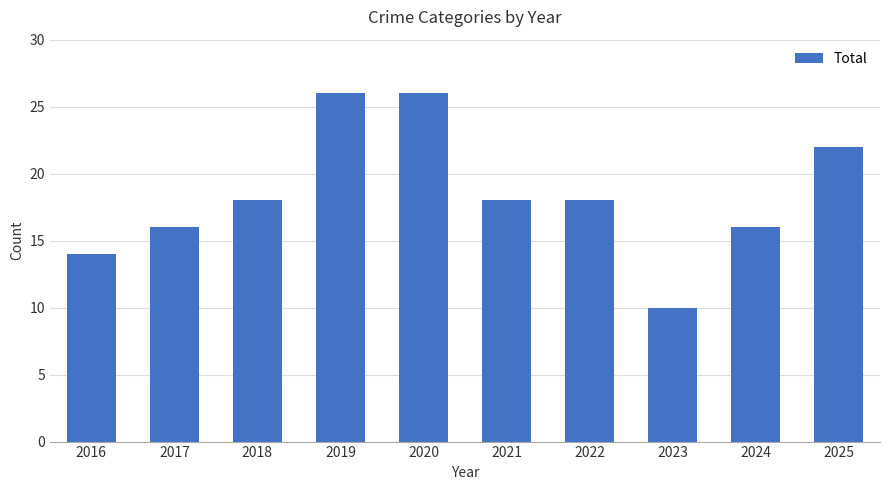

Reading left to right, list all the values displayed in this chart.

2016=14	2017=16	2018=18	2019=26	2020=26	2021=18	2022=18	2023=10	2024=16	2025=22